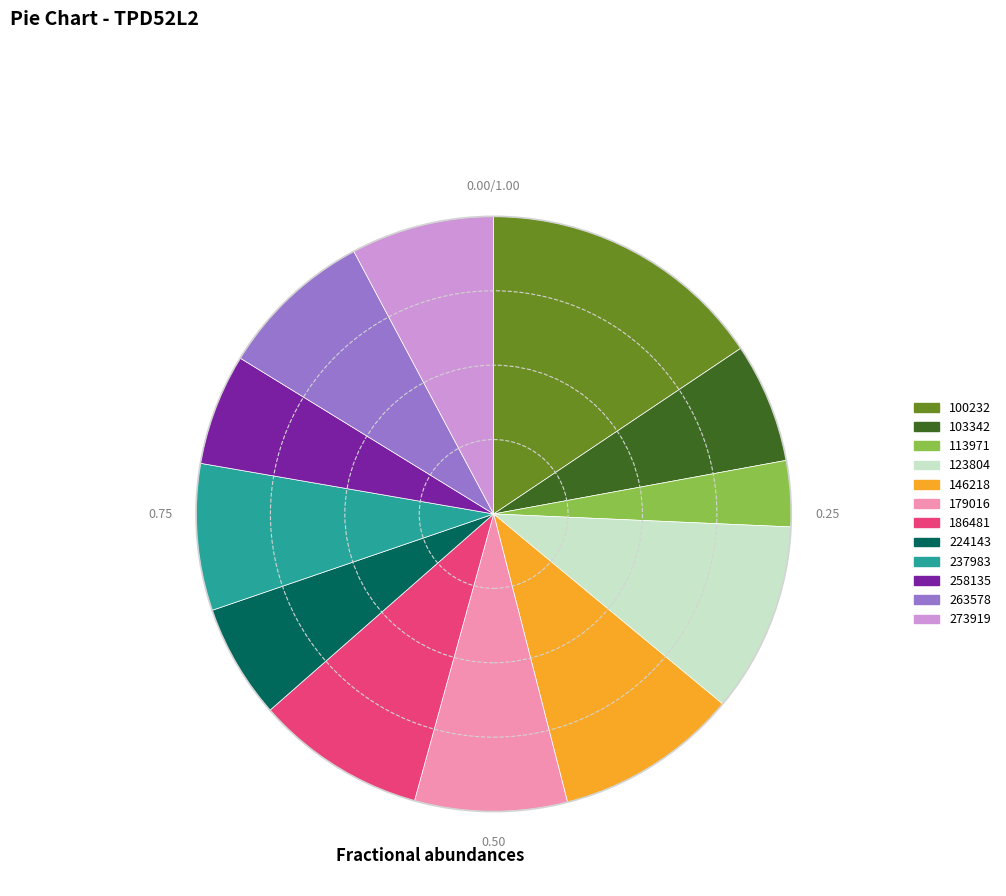

Does 273919 represent more than half of the total?

No